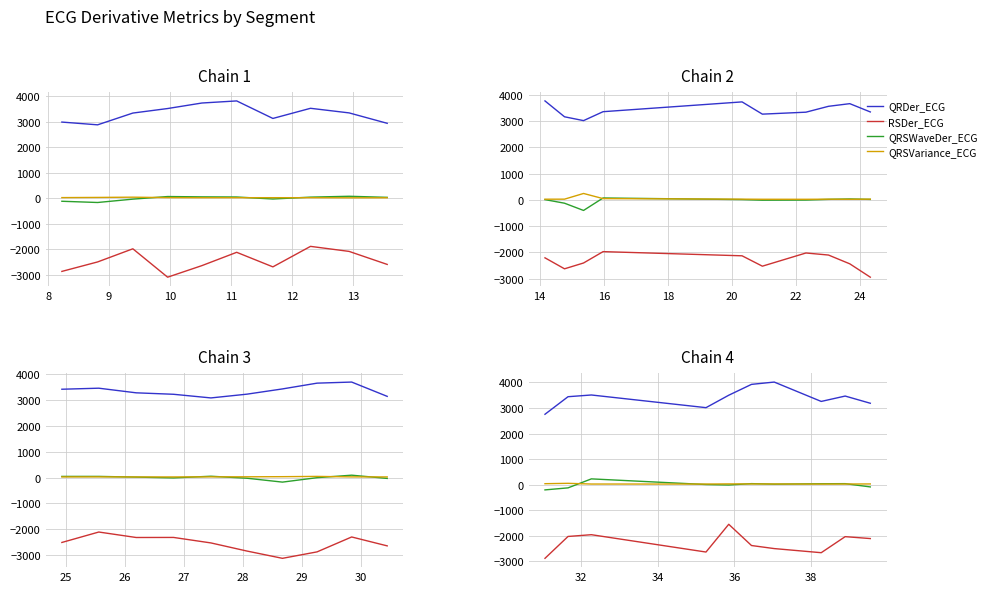

What is the highest value of the QRDer_ECG series?

4016.7